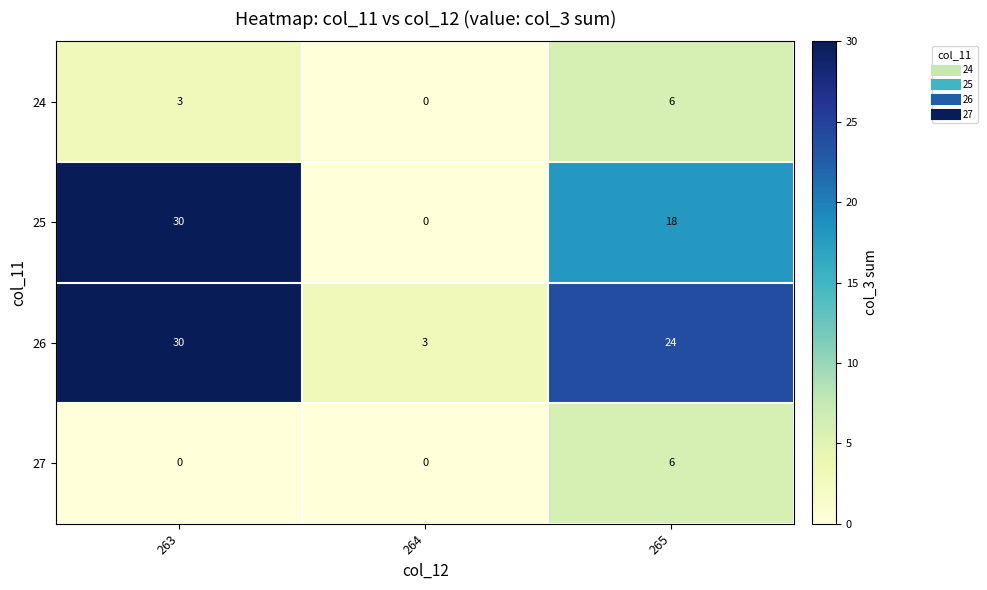

Read the 24 value at 263.

3